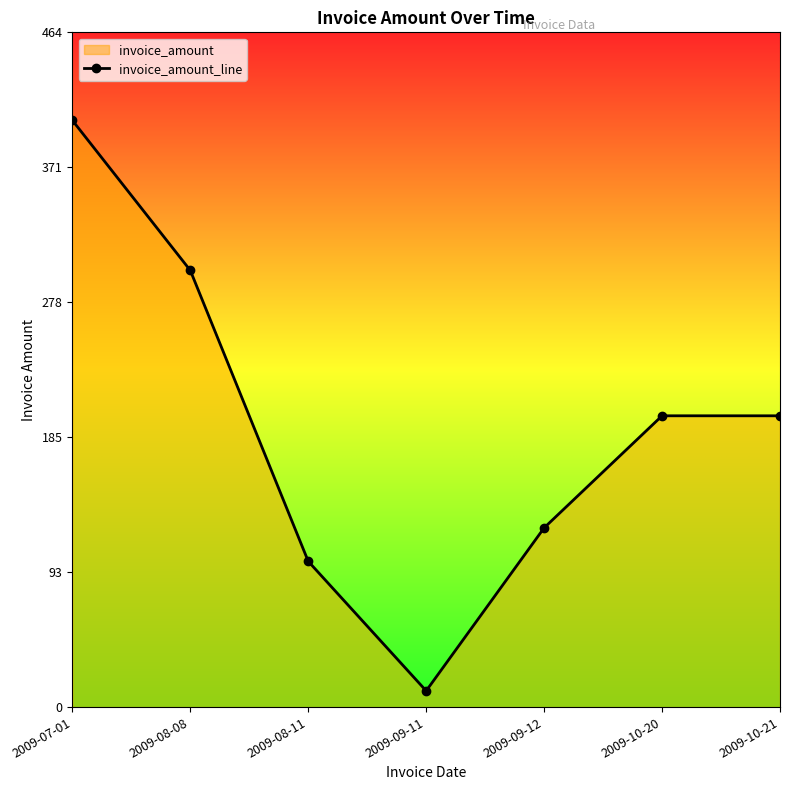

What is the sum of all values?

1338.3